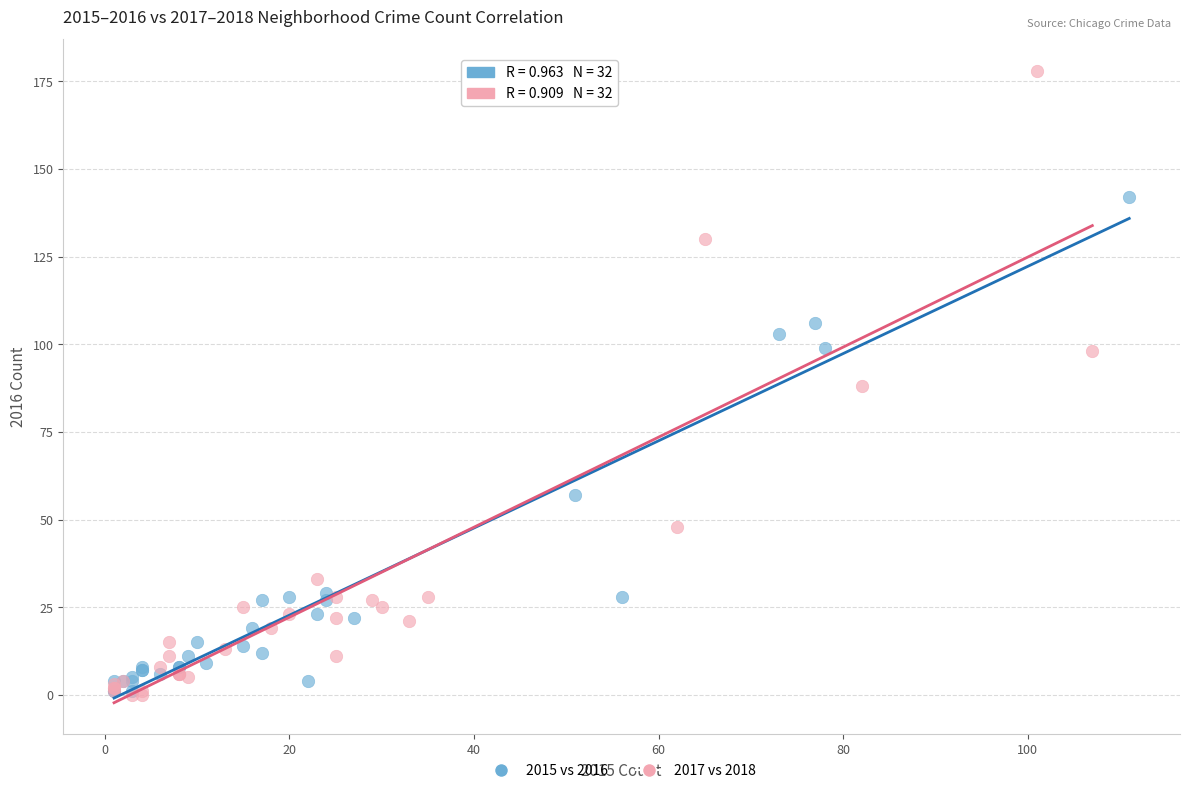

Which series reaches the maximum Y coordinate?

2017 vs 2018